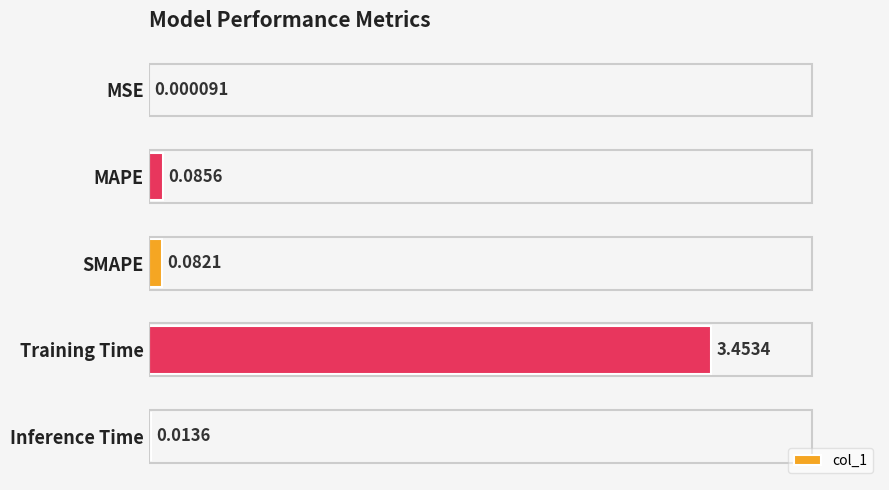

At which category does the chart reach its peak across all series?

Training Time